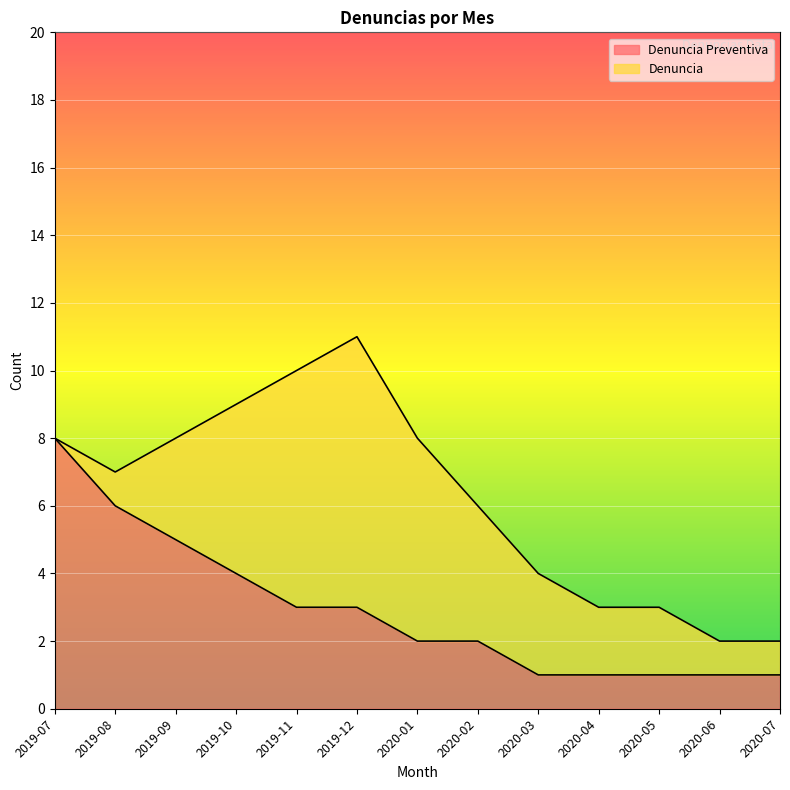

True or false: the data shows 1 at 2020-01.

False